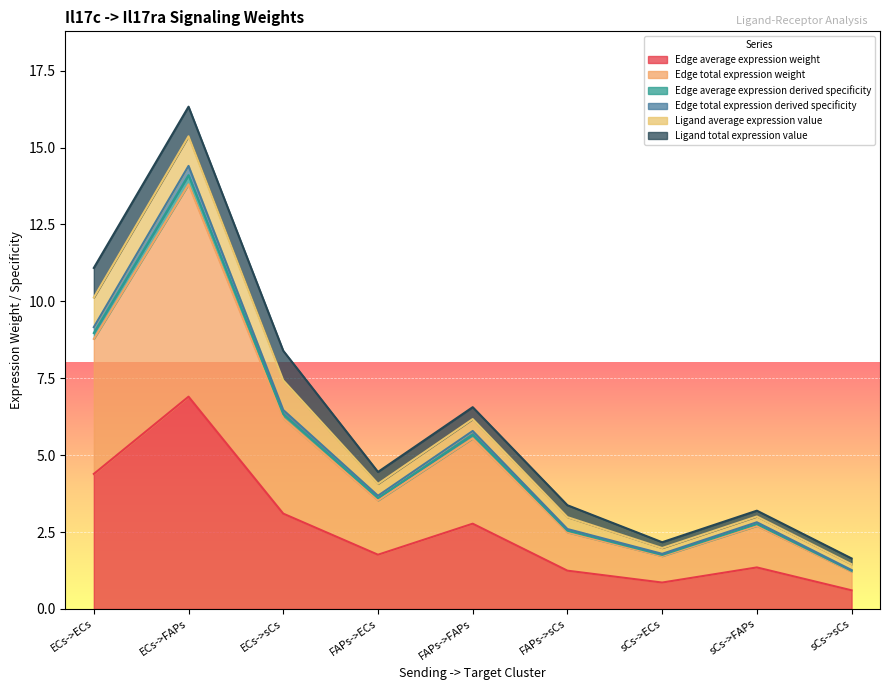

Does the chart display data point markers on the line(s)?

No